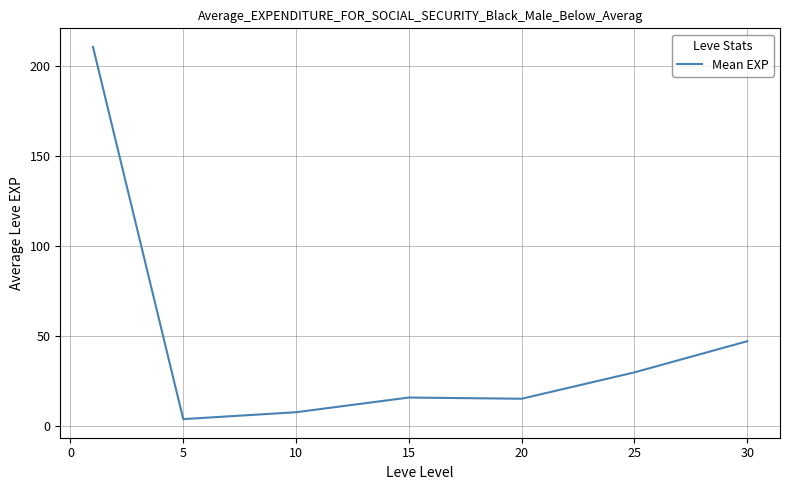

What is the difference between the maximum and minimum values?

207.0